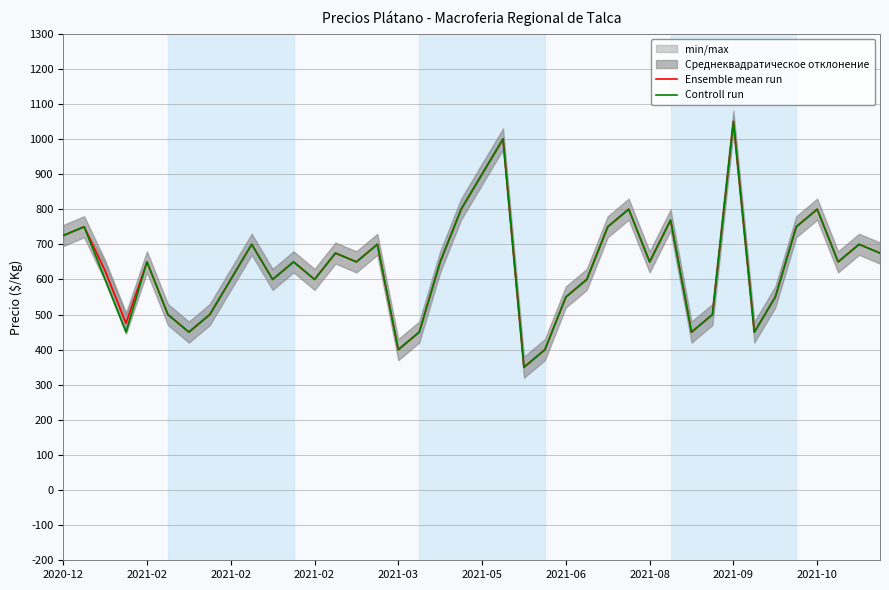

What is the highest value of the Ensemble mean run series?

1050